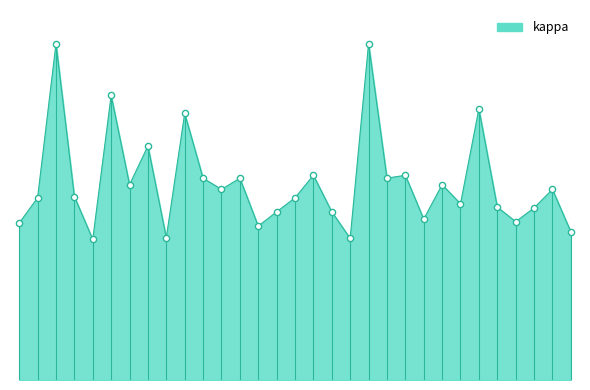

Does the chart have visible grid lines?

No